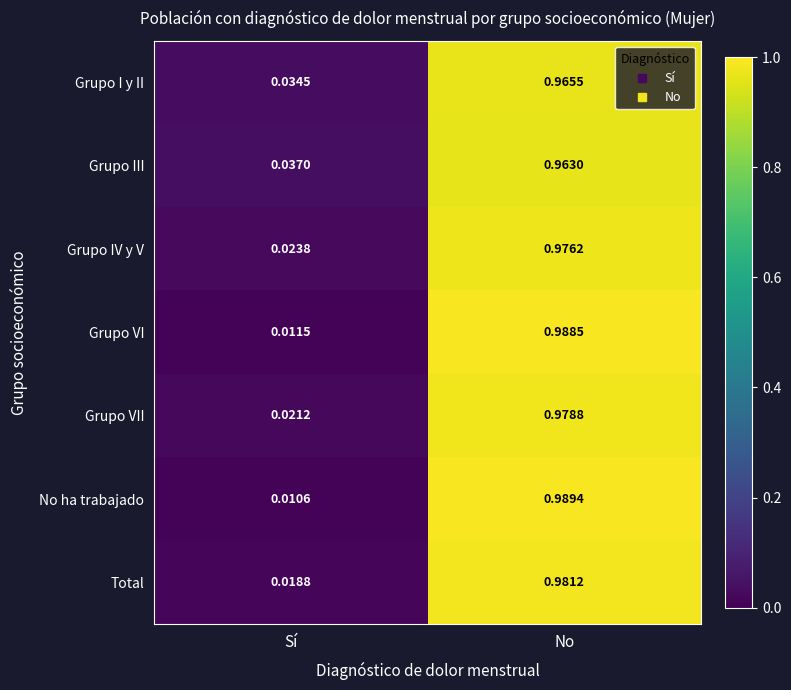

Which series has the widest spread of values?

No ha trabajado